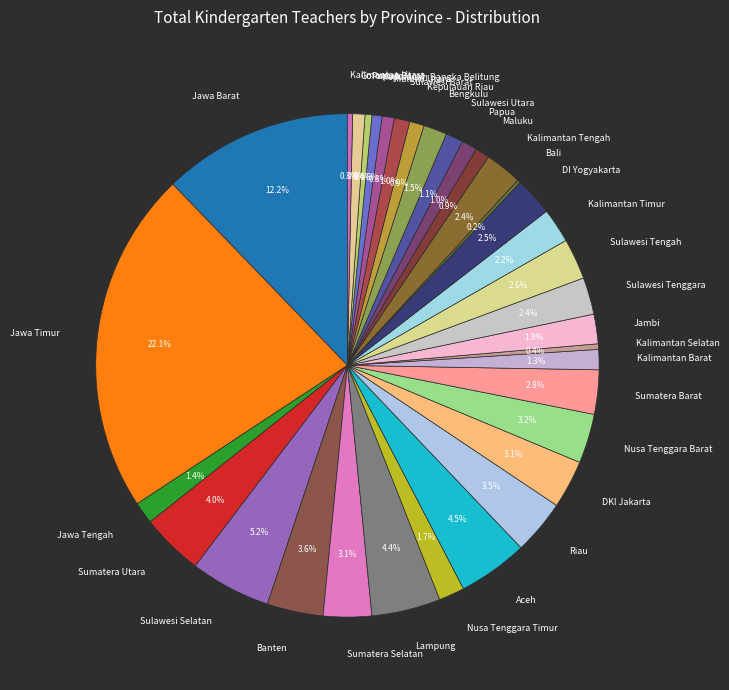

What is the ratio of the value at Kalimantan Tengah to the value at Jawa Timur?

0.1